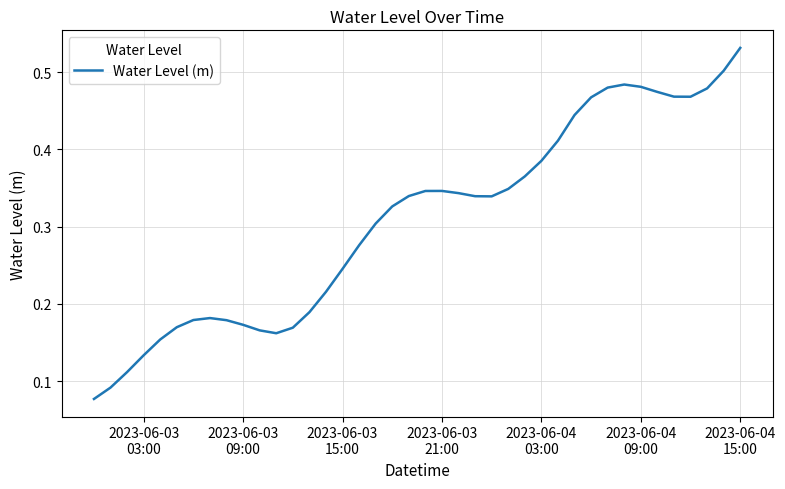

How many lines are shown in the chart?

1